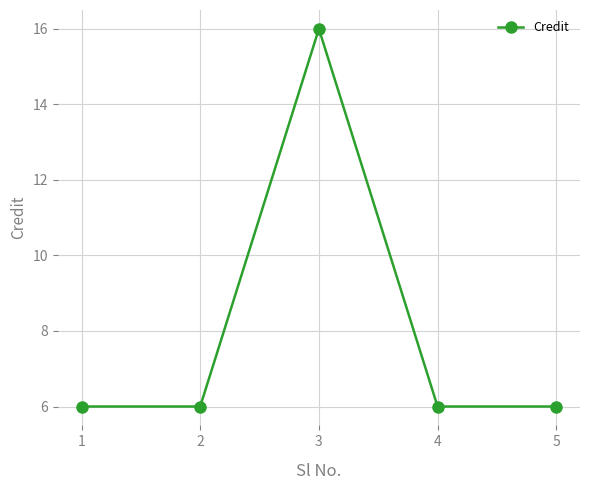

Is this an area chart (filled region under the line)?

No